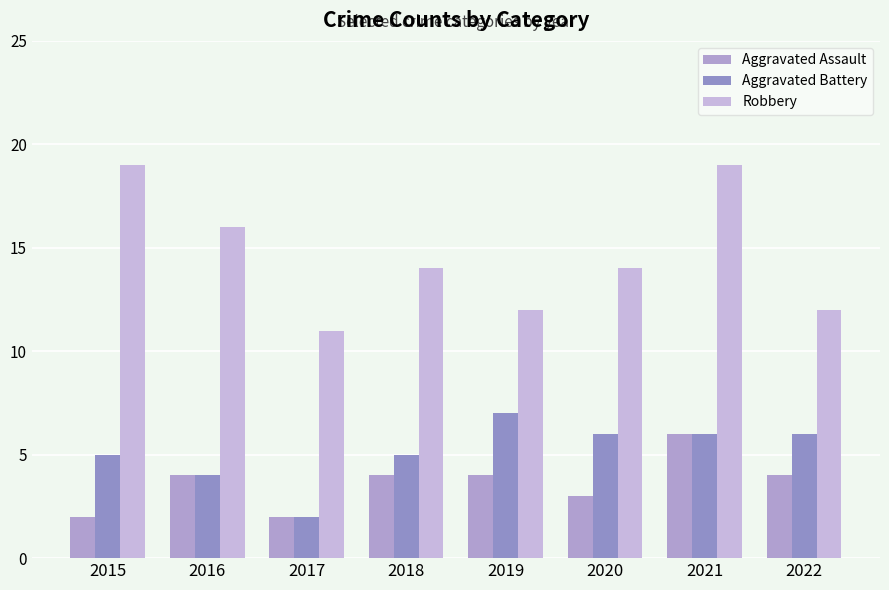

How many series are shown in this chart?

3